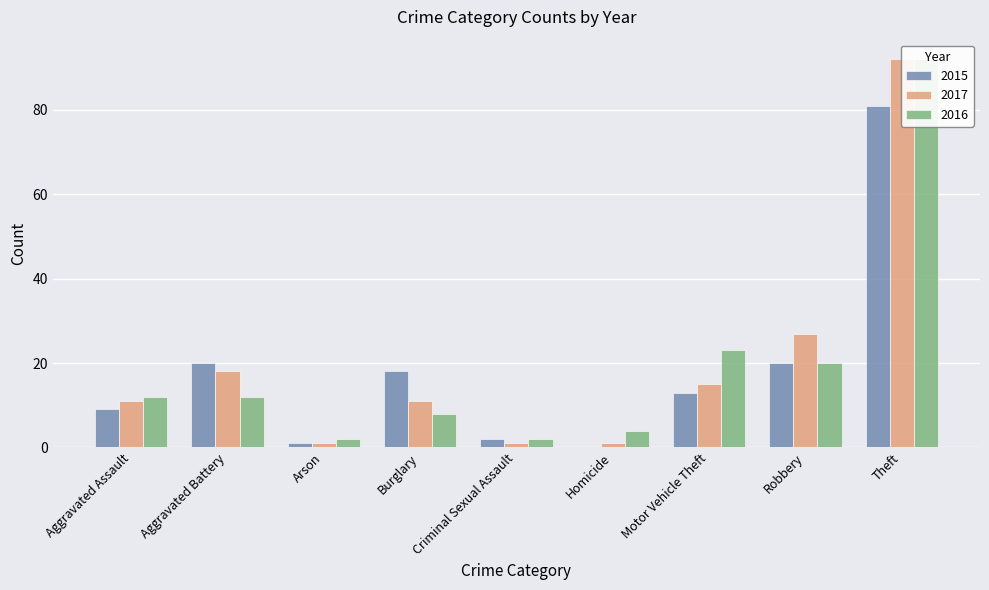

How many bars are there in total?

27